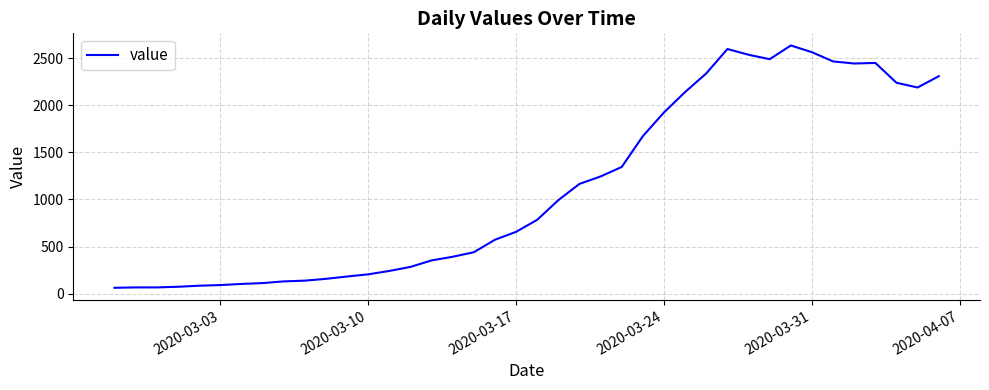

What is the smallest value displayed?

61